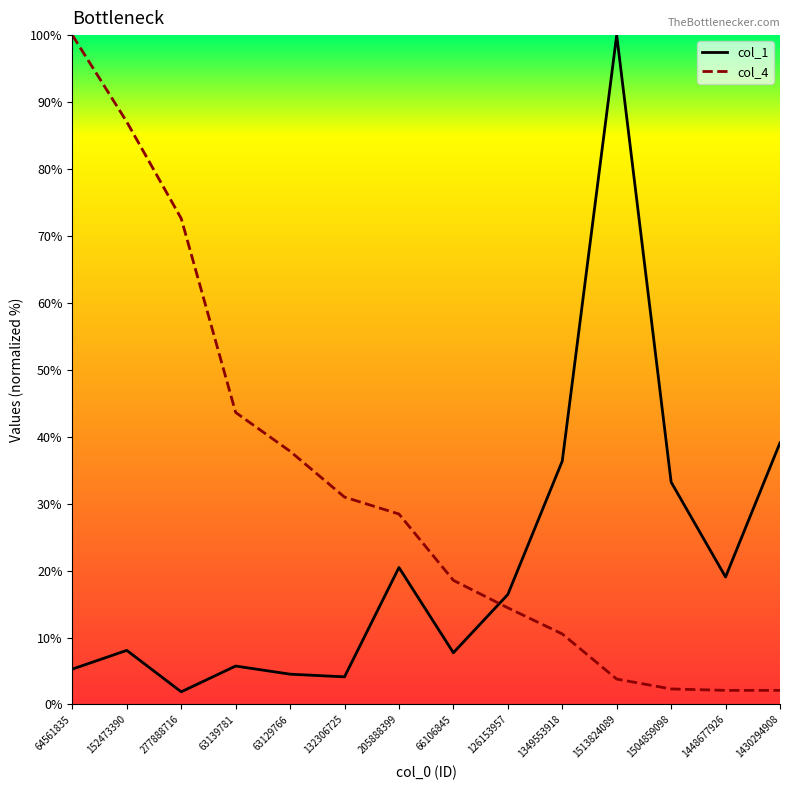

What is the average value of the col_1 series?

21.6